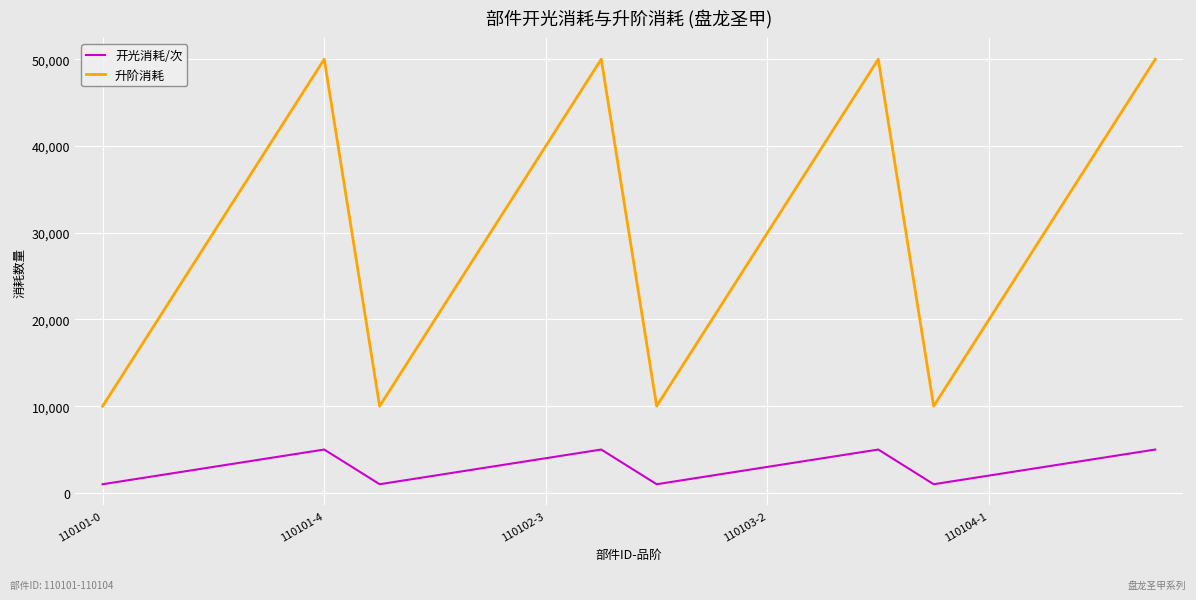

Which series has the largest total across all categories?

升阶消耗